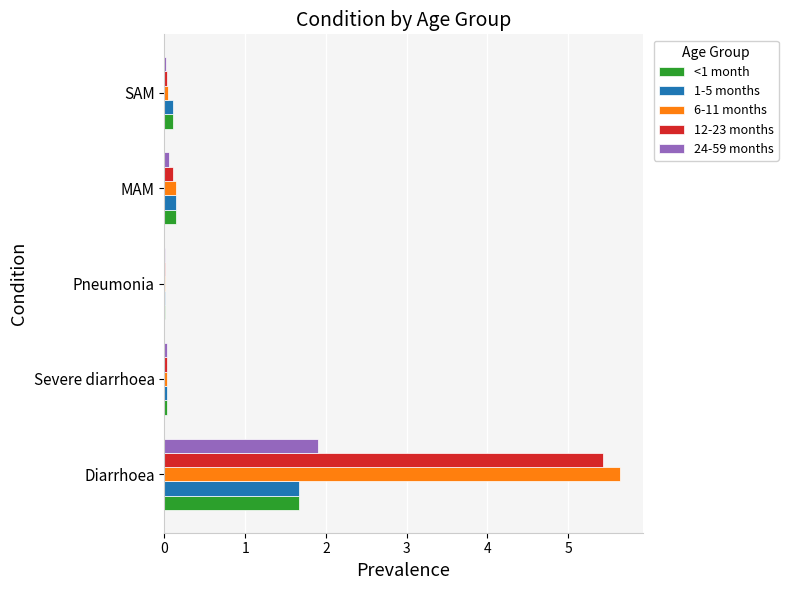

The value of <1 month at Diarrhoea is 2.9. True or false?

False